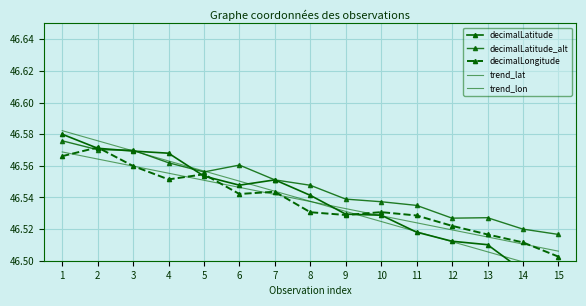

Which series changed the most between 2 and 12?

trend_lat